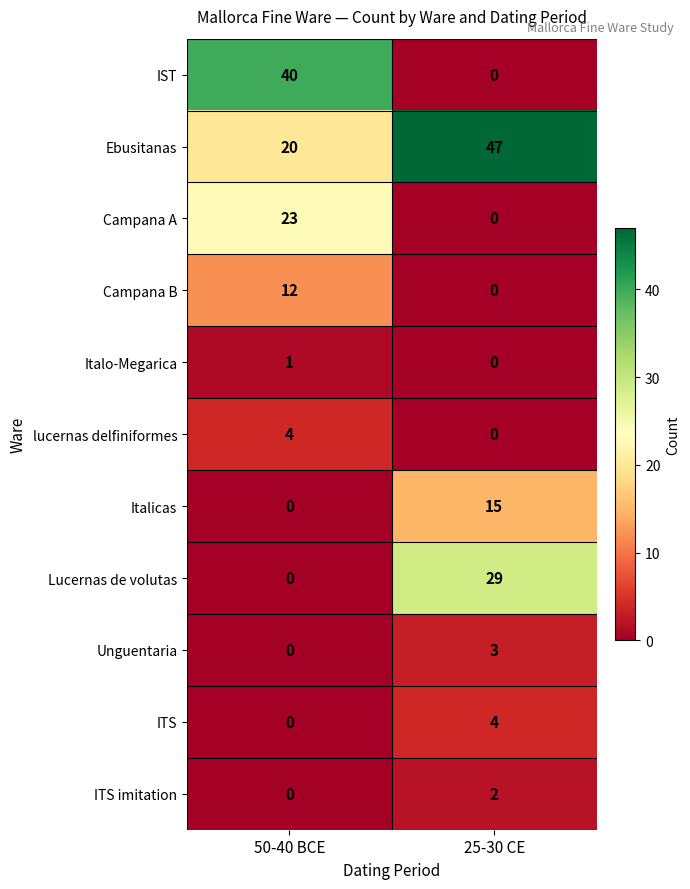

What is the spread (max minus min) of values at 50-40 BCE?

40